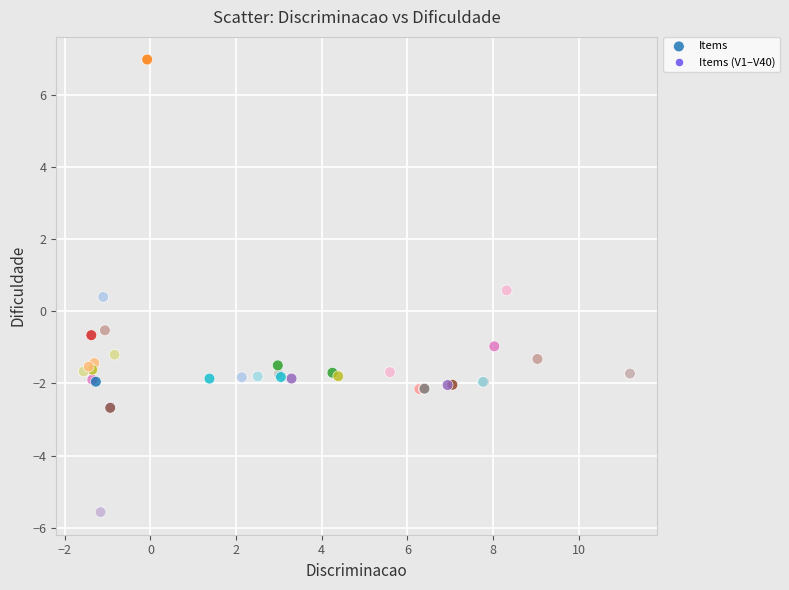

What Y value in the scatter plot is closest to 0?

0.4